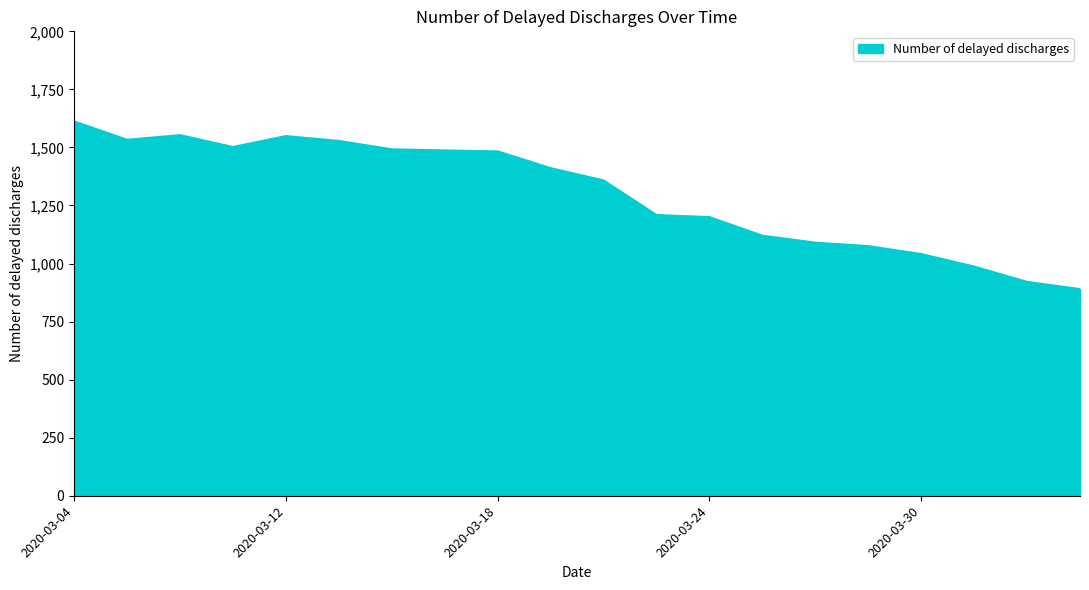

What is the average value?

1302